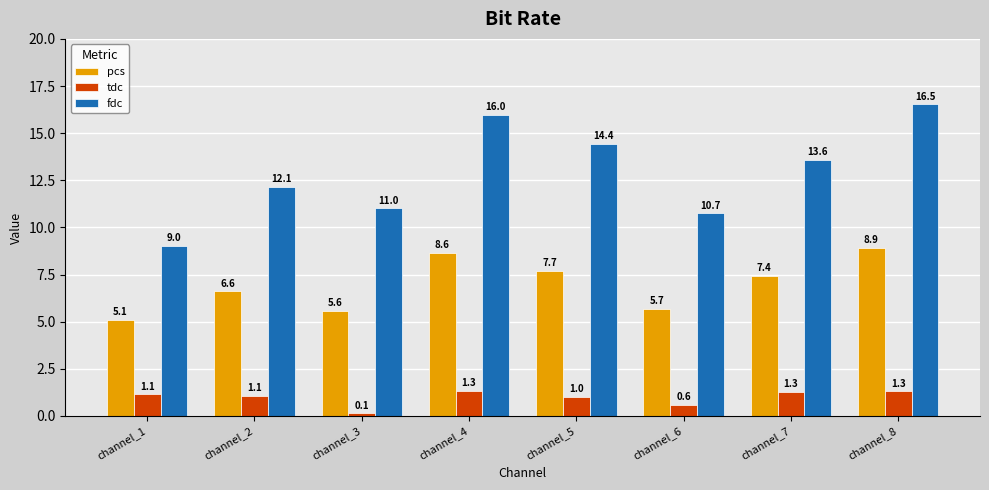

What is the total value across all series at channel_3?

16.7